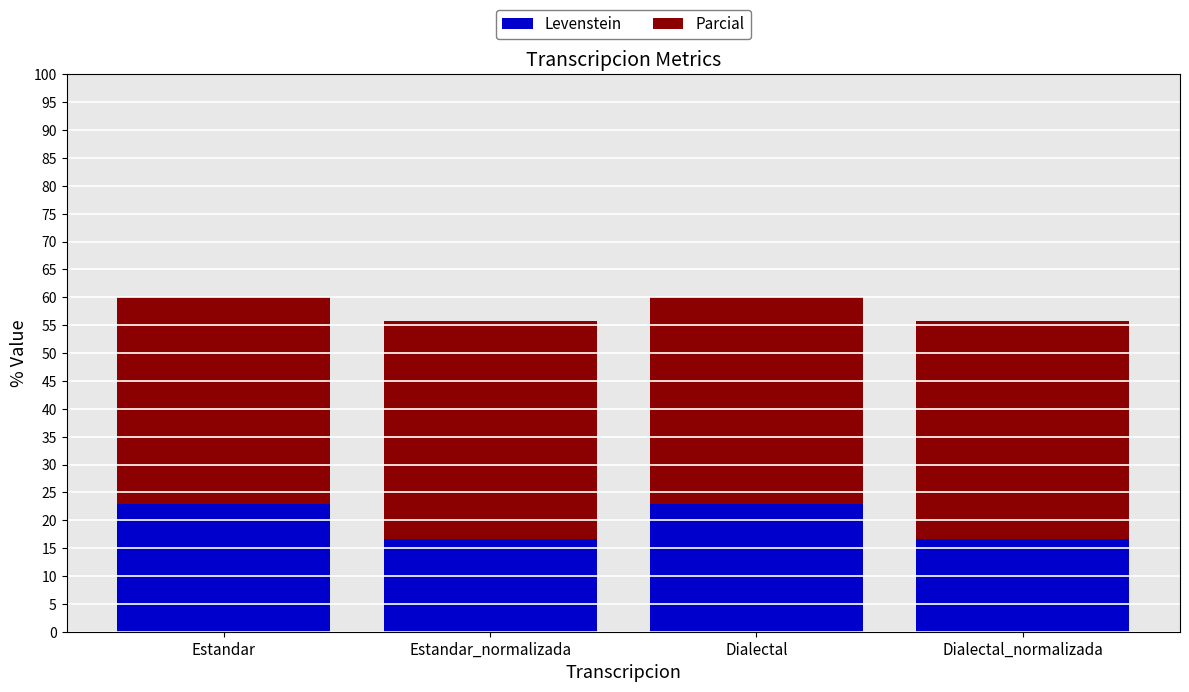

Read the Levenstein value at Dialectal.

22.9